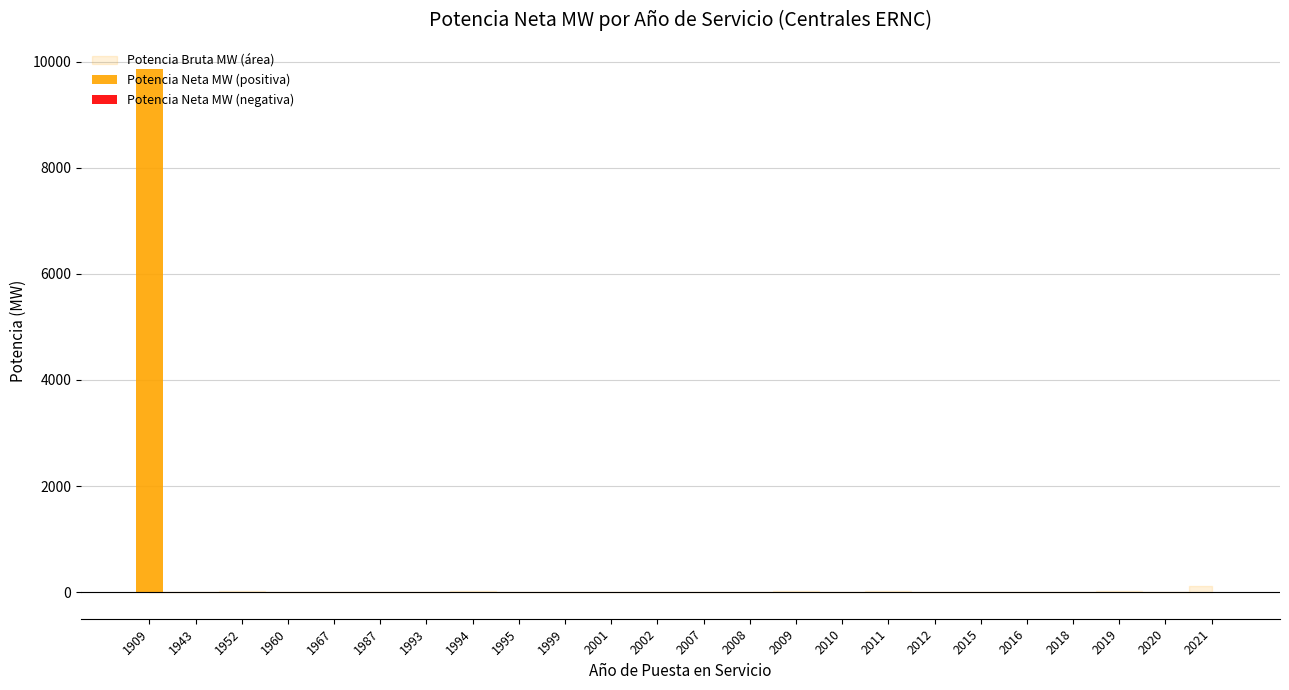

At 1994, list the series in order from smallest to largest.

potencia_neta_mw, potencia_bruta_mw